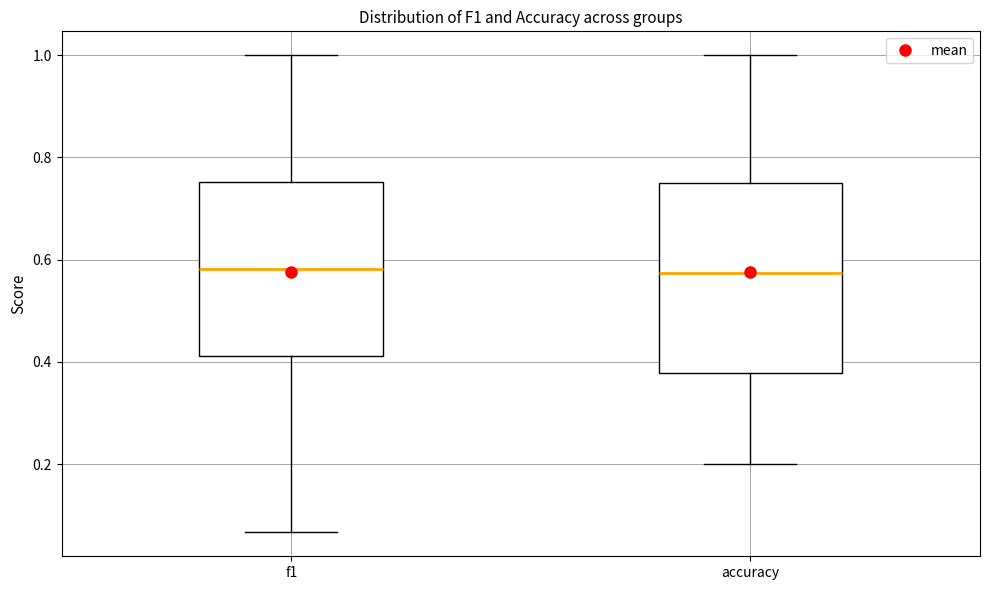

Reading left to right, read every box against the y-axis: the position of its median line, the range the box covers, and the ends of its whiskers. The values are not printed on the chart, so give them approximately, as read against the axis.

f1: median 0.58, box 0.42 to 0.76, whiskers 0.06 to 1.00
accuracy: median 0.58, box 0.38 to 0.76, whiskers 0.20 to 1.00